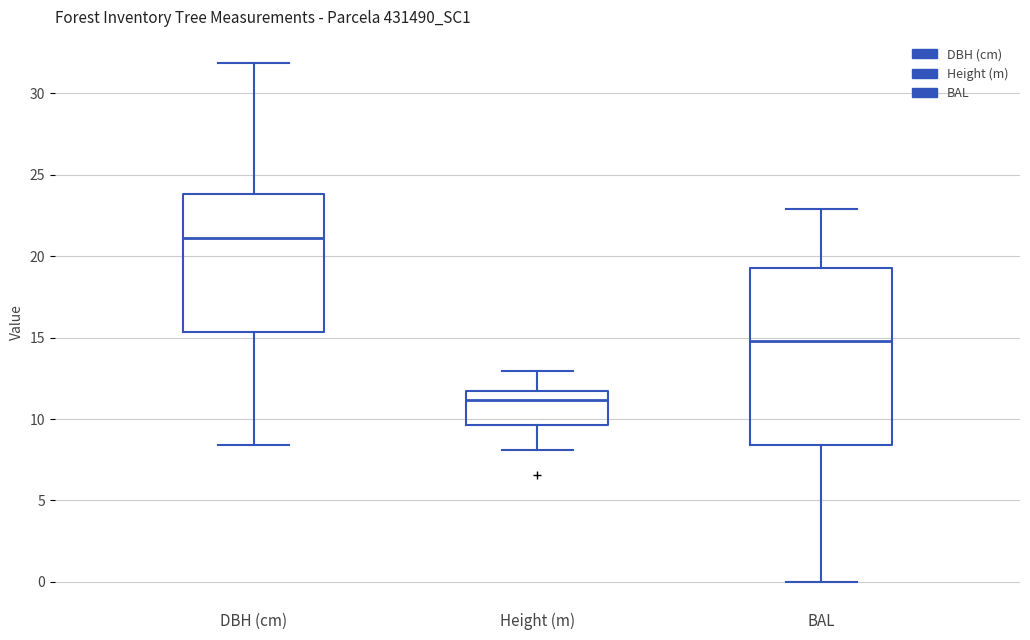

Reading left to right, transcribe this box plot: for each box, give where its median line is, the range the box spans, and where its two whiskers end, as read against the y-axis. The values are not printed on the chart, so give them approximately, as read against the axis.

DBH (cm): median 21.0, box 15.5 to 24.0, whiskers 8.5 to 32.0
Height (m): median 11.0, box 9.5 to 11.5, whiskers 8.0 to 13.0
BAL: median 15.0, box 8.5 to 19.0, whiskers 0.0 to 23.0